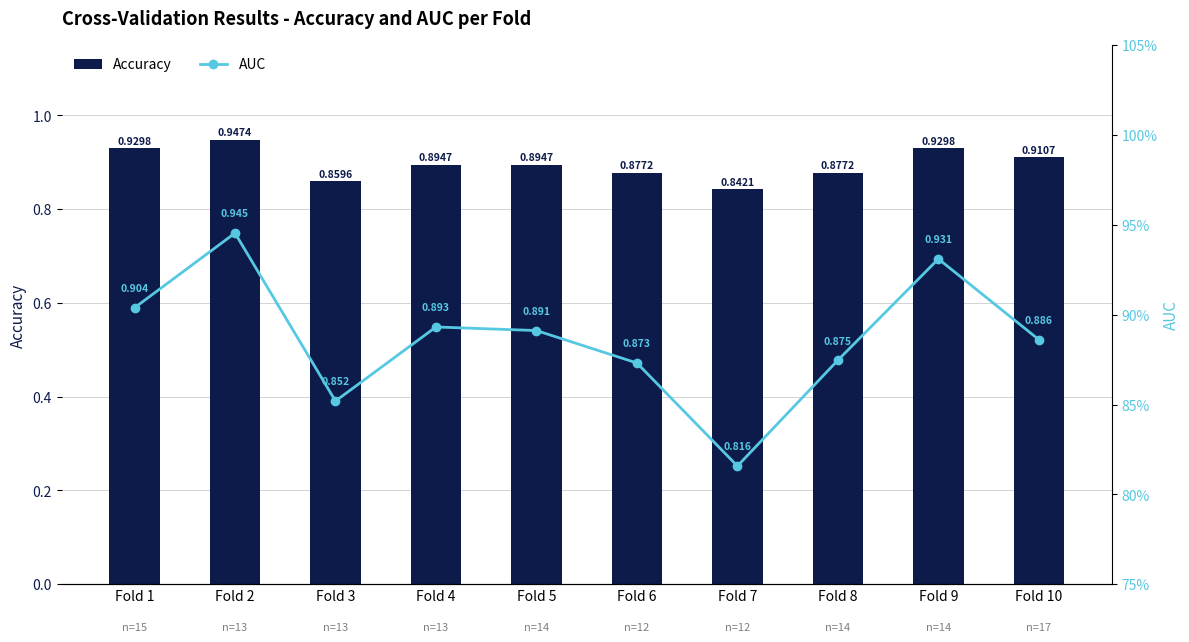

Between Fold 6 and Fold 10, which is larger?

Fold 10